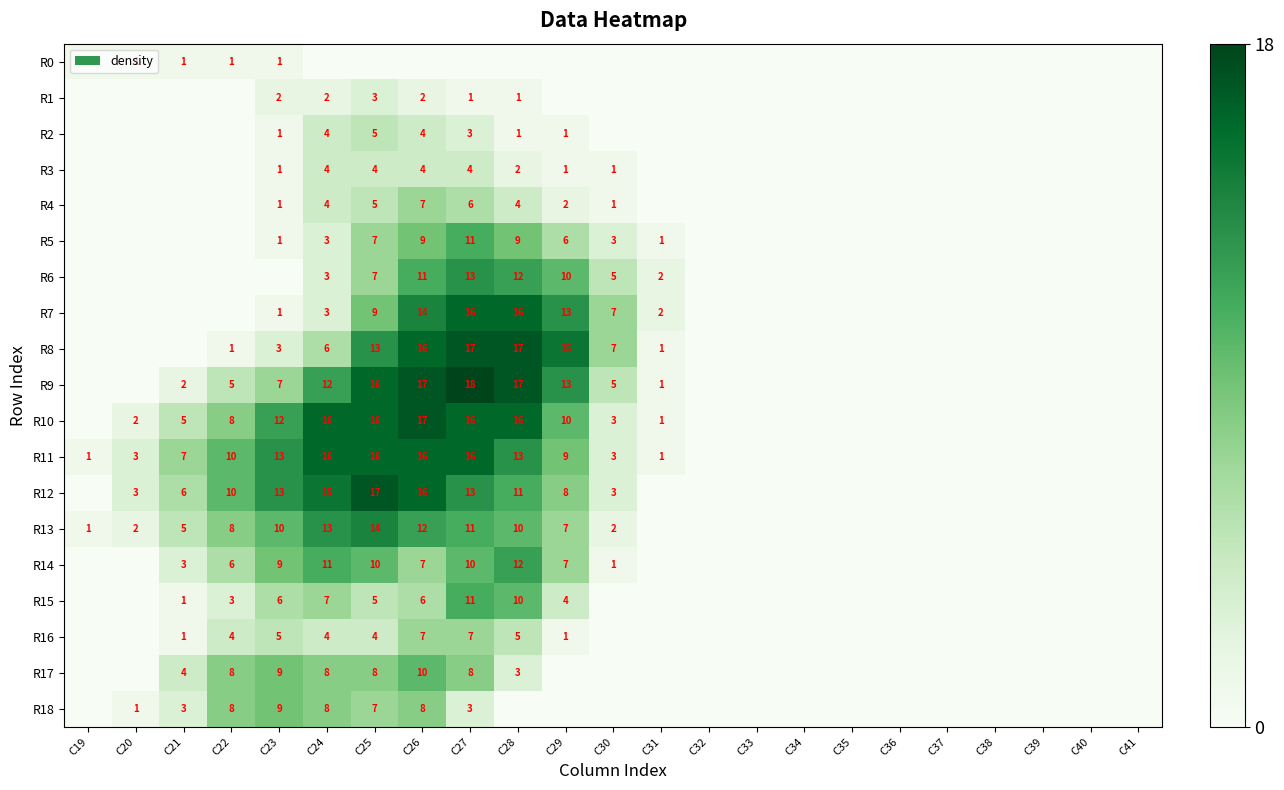

True or false: R6 has a value of 3 at C27.

False